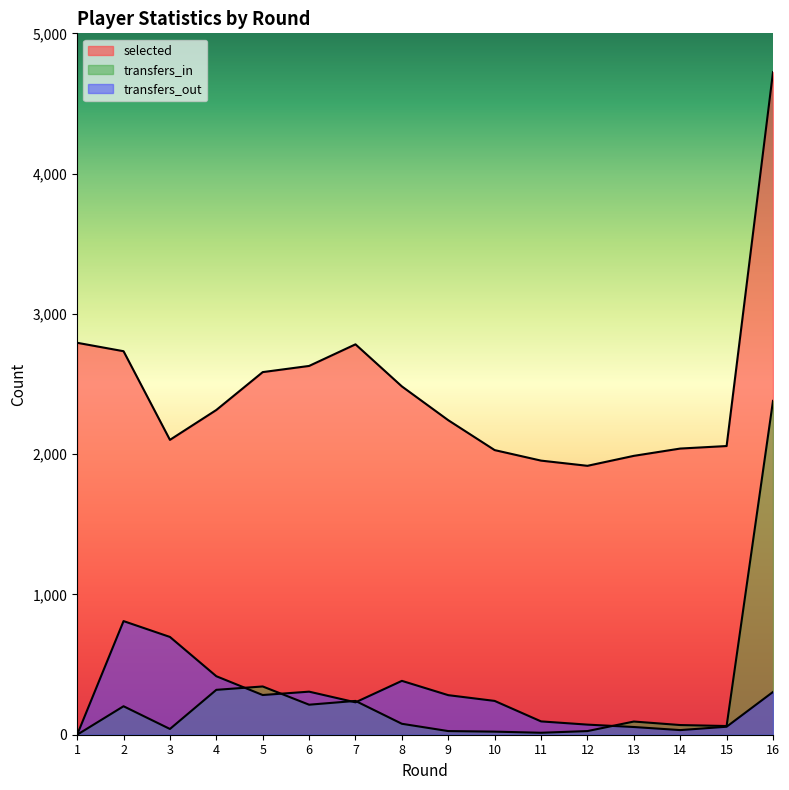

Reading right to left, list all the values displayed in this chart.

selected: 16=4723	15=2058	14=2040	13=1988	12=1917	11=1954	10=2029	9=2242	8=2483	7=2783	6=2629	5=2585	4=2315	3=2102	2=2734	1=2794
transfers_in: 16=2380	15=62	14=69	13=94	12=26	11=14	10=22	9=26	8=78	7=241	6=214	5=344	4=320	3=41	2=203	1=0
transfers_out: 16=305	15=57	14=33	13=55	12=72	11=95	10=241	9=282	8=384	7=231	6=307	5=283	4=417	3=697	2=810	1=0